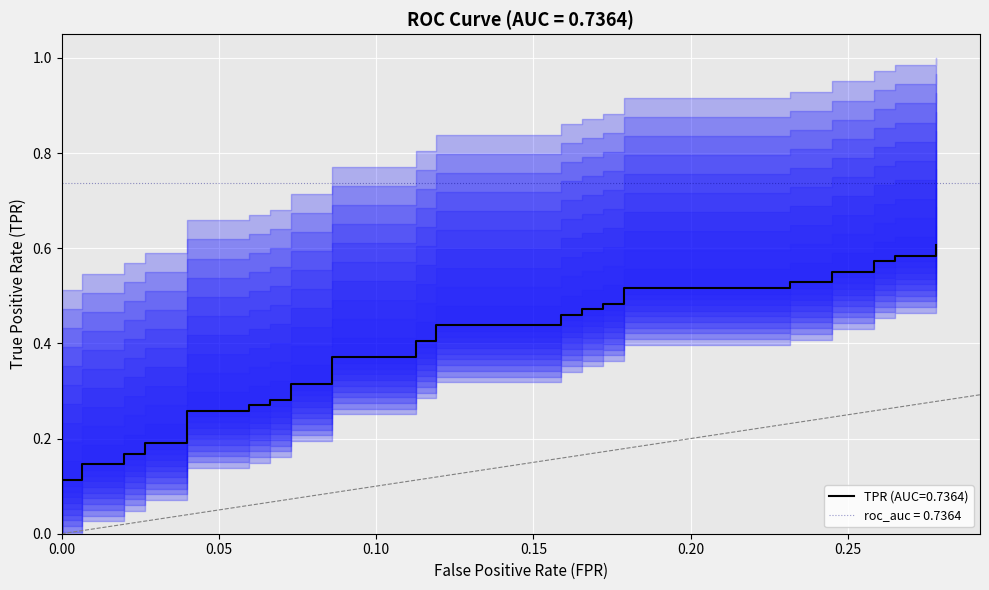

What is the greatest value displayed?

0.6